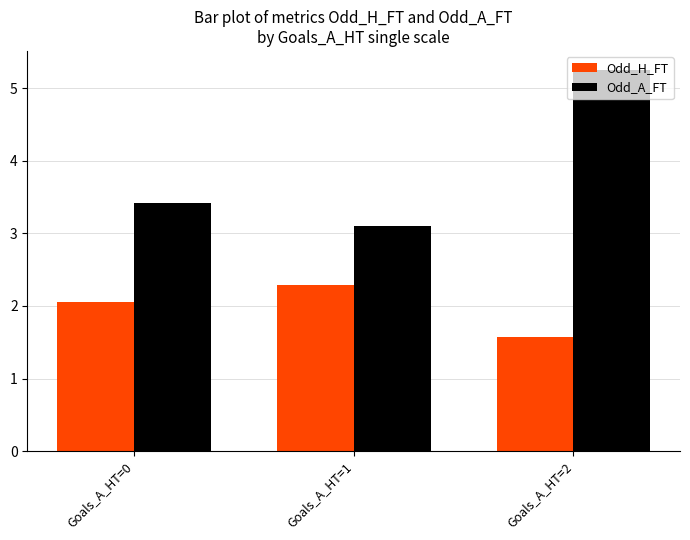

List the labels in order of Odd_H_FT value, smallest first.

Goals_A_HT=2, Goals_A_HT=0, Goals_A_HT=1